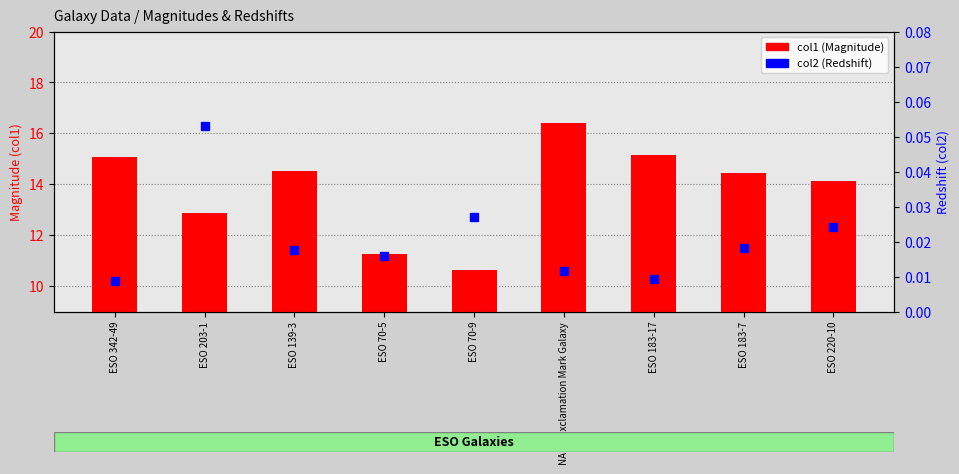

At which category is the sum across all series the highest?

NAME Exclamation Mark Galaxy